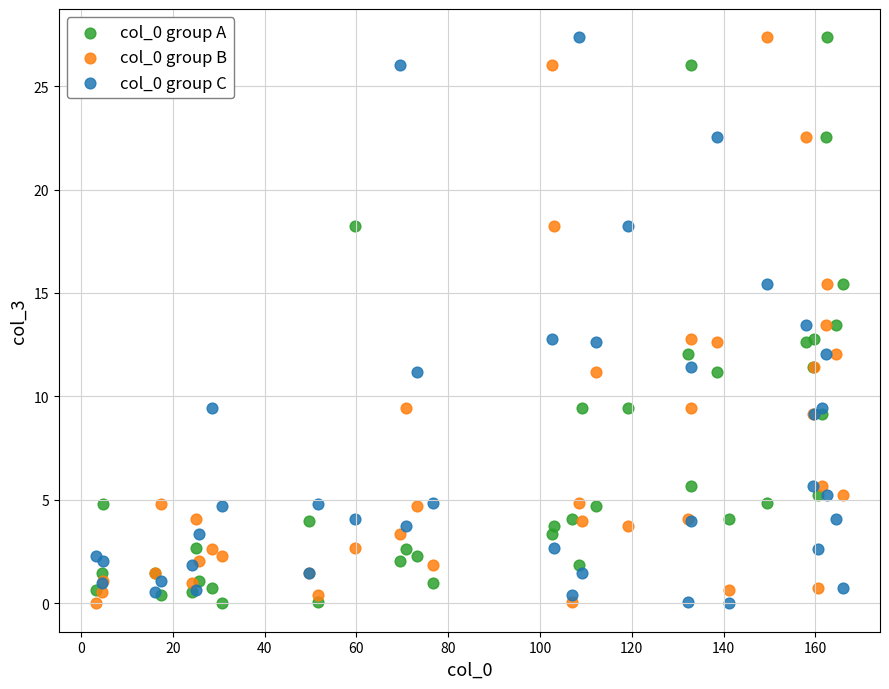

What are all the series names shown in the legend?

col_0 group A, col_0 group B, col_0 group C